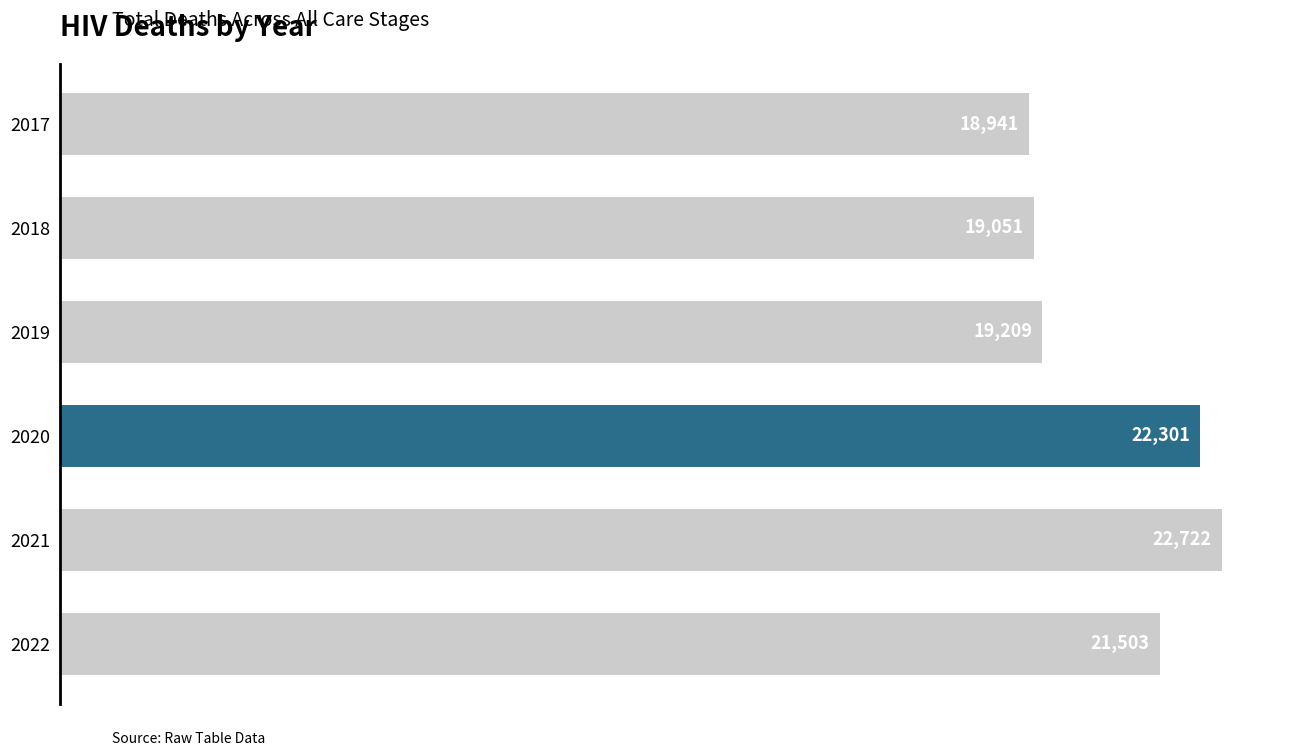

The value at 2020 is 22301. True or false?

True